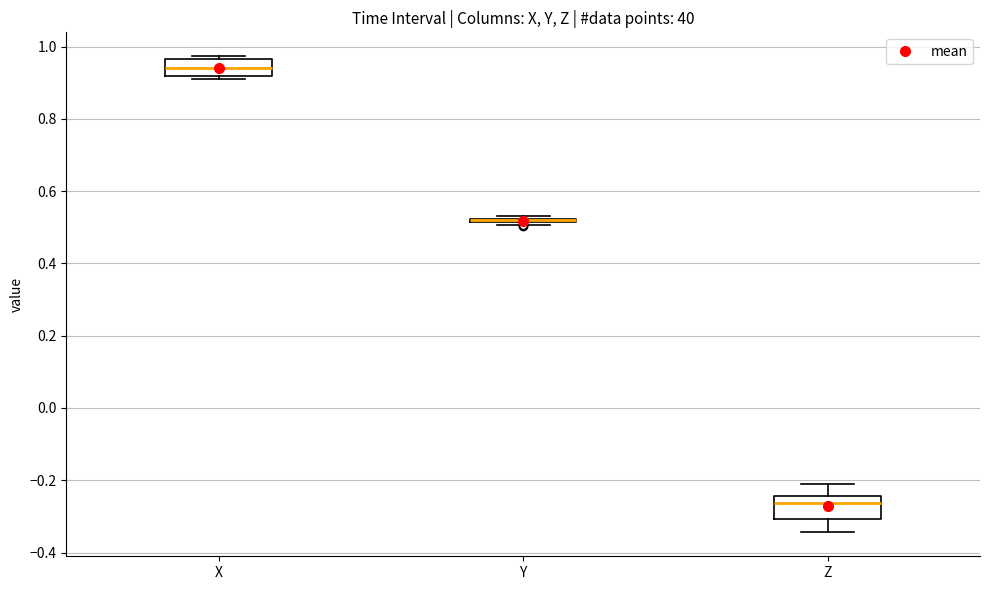

Reading left to right, read every box against the y-axis: the position of its median line, the range the box covers, and the ends of its whiskers. The values are not printed on the chart, so give them approximately, as read against the axis.

X: median 0.94, box 0.92 to 0.96, whiskers 0.90 to 0.98
Y: box collapsed to a line at 0.52, whiskers 0.50 to 0.54
Z: median -0.26, box -0.30 to -0.24, whiskers -0.34 to -0.20